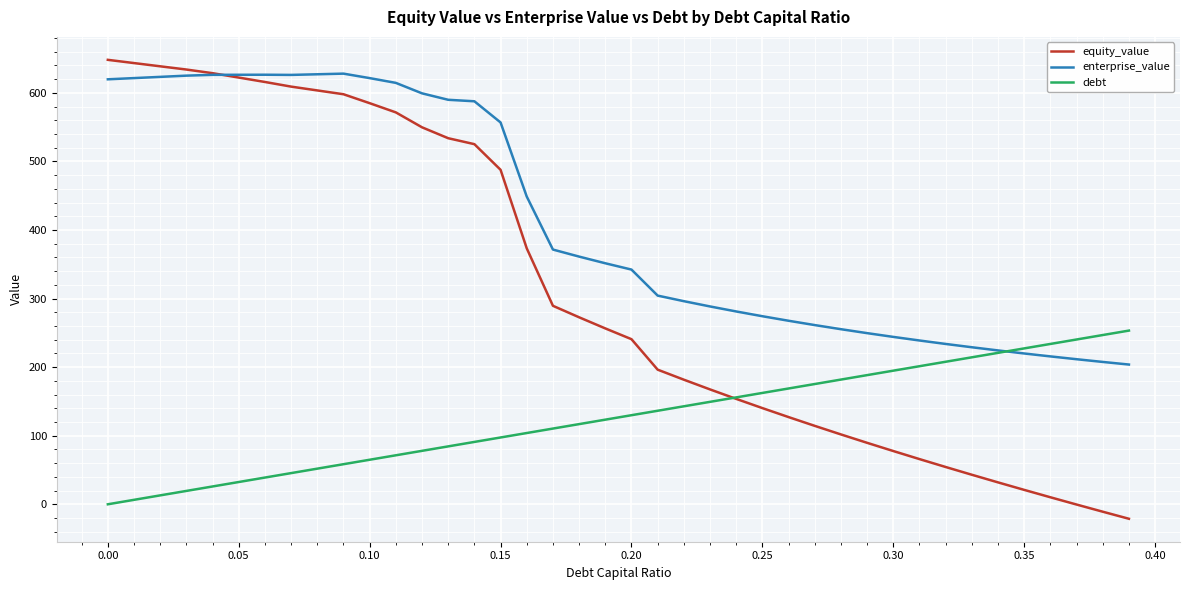

How many distinct data groups are displayed?

3